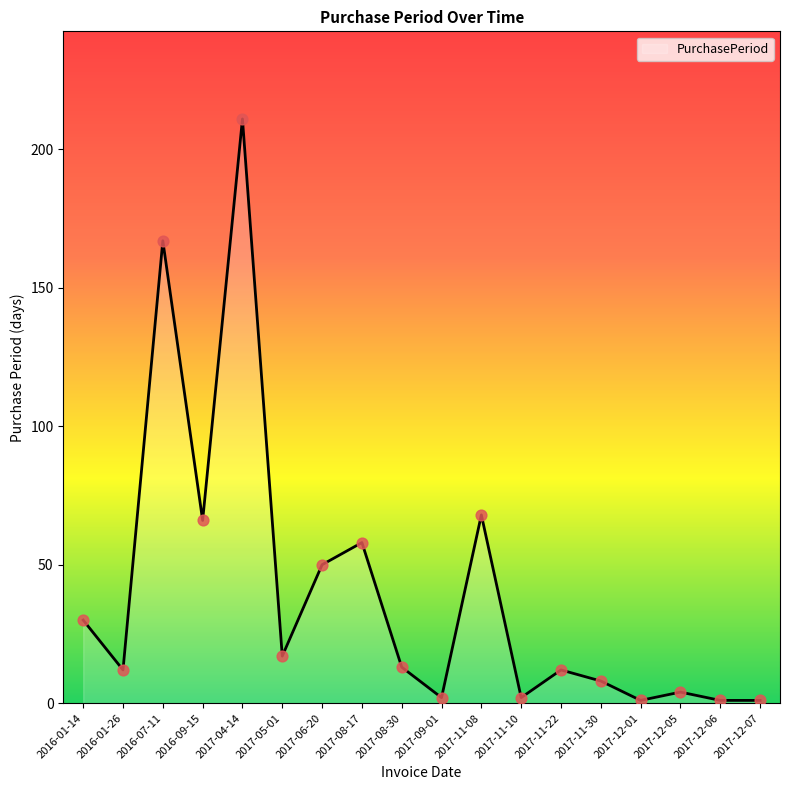

Approximately how many times larger is the value at 2017-11-22 compared to 2017-08-30?

0.9